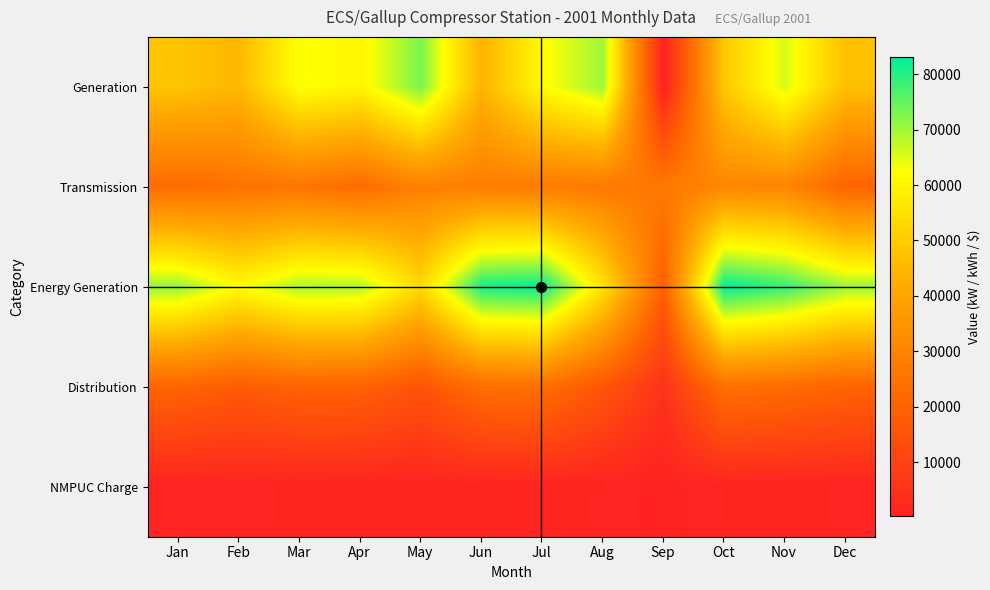

What is the total value across all series at Oct?

188379.9